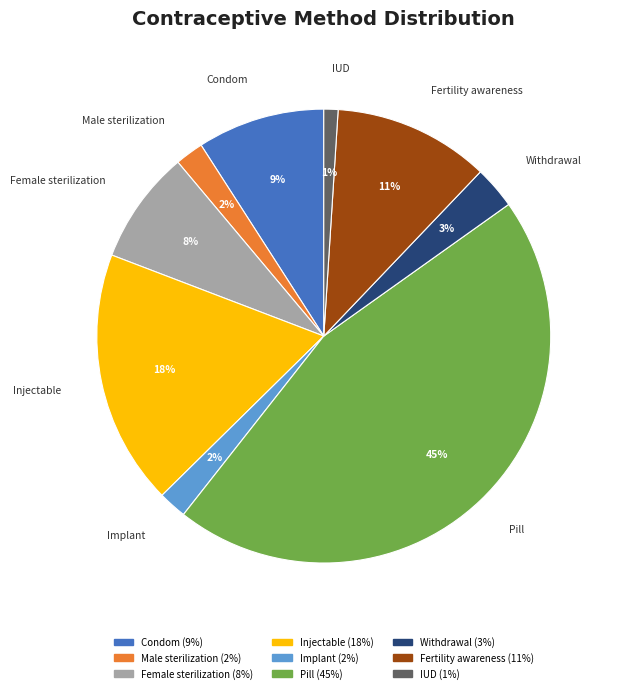

Is there any slice that represents more than half of the pie?

No